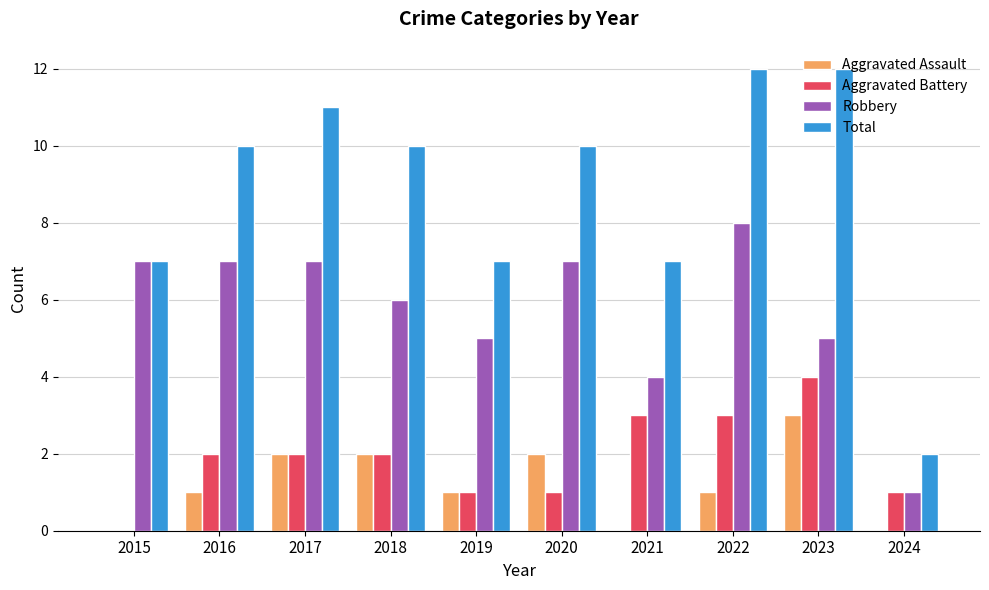

Which series has the largest total across all categories?

Total